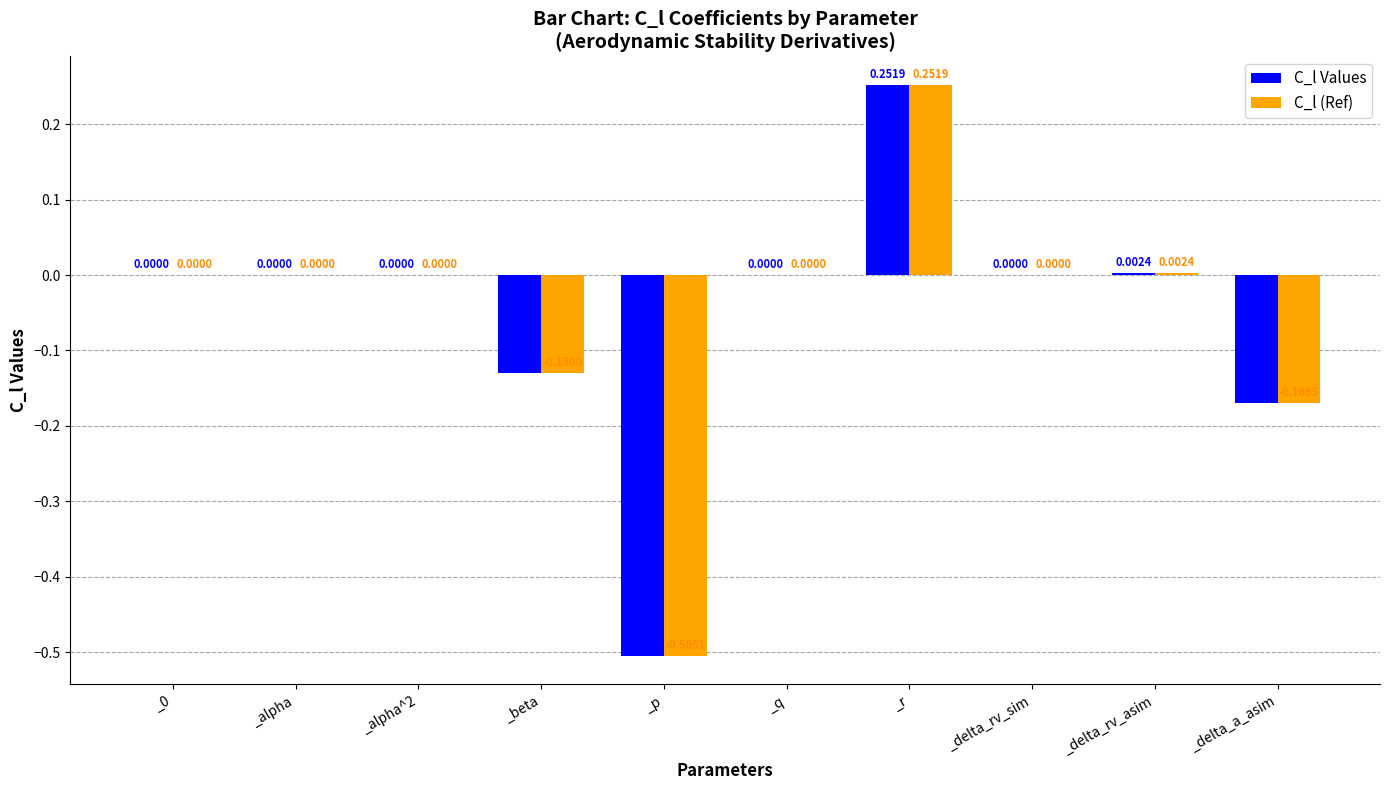

Which category has the highest value in the C_l (Ref) series?

_r